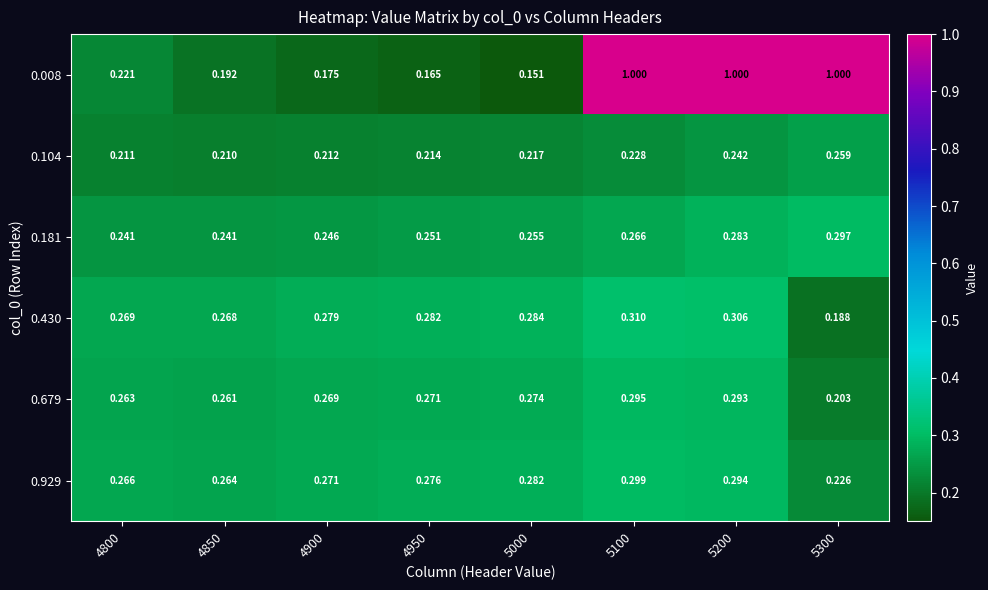

Is the value of 0.430 at 5100 greater than the value of 0.929 at 4900?

Yes